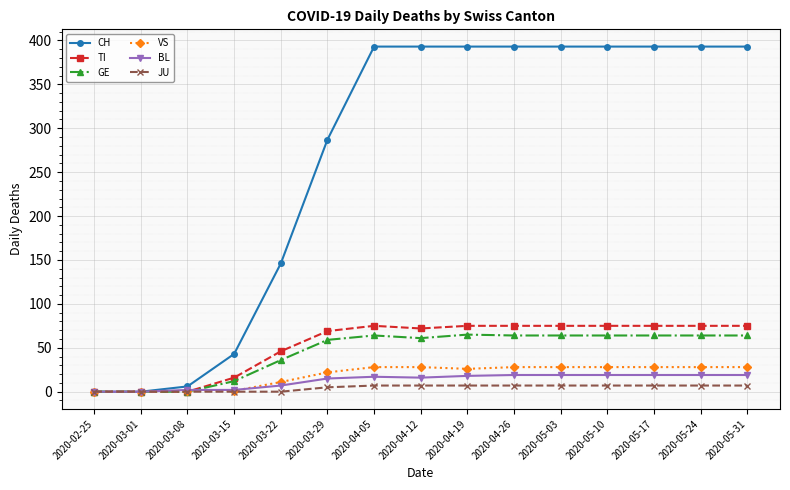

At how many categories does at least one series exceed 98?

11